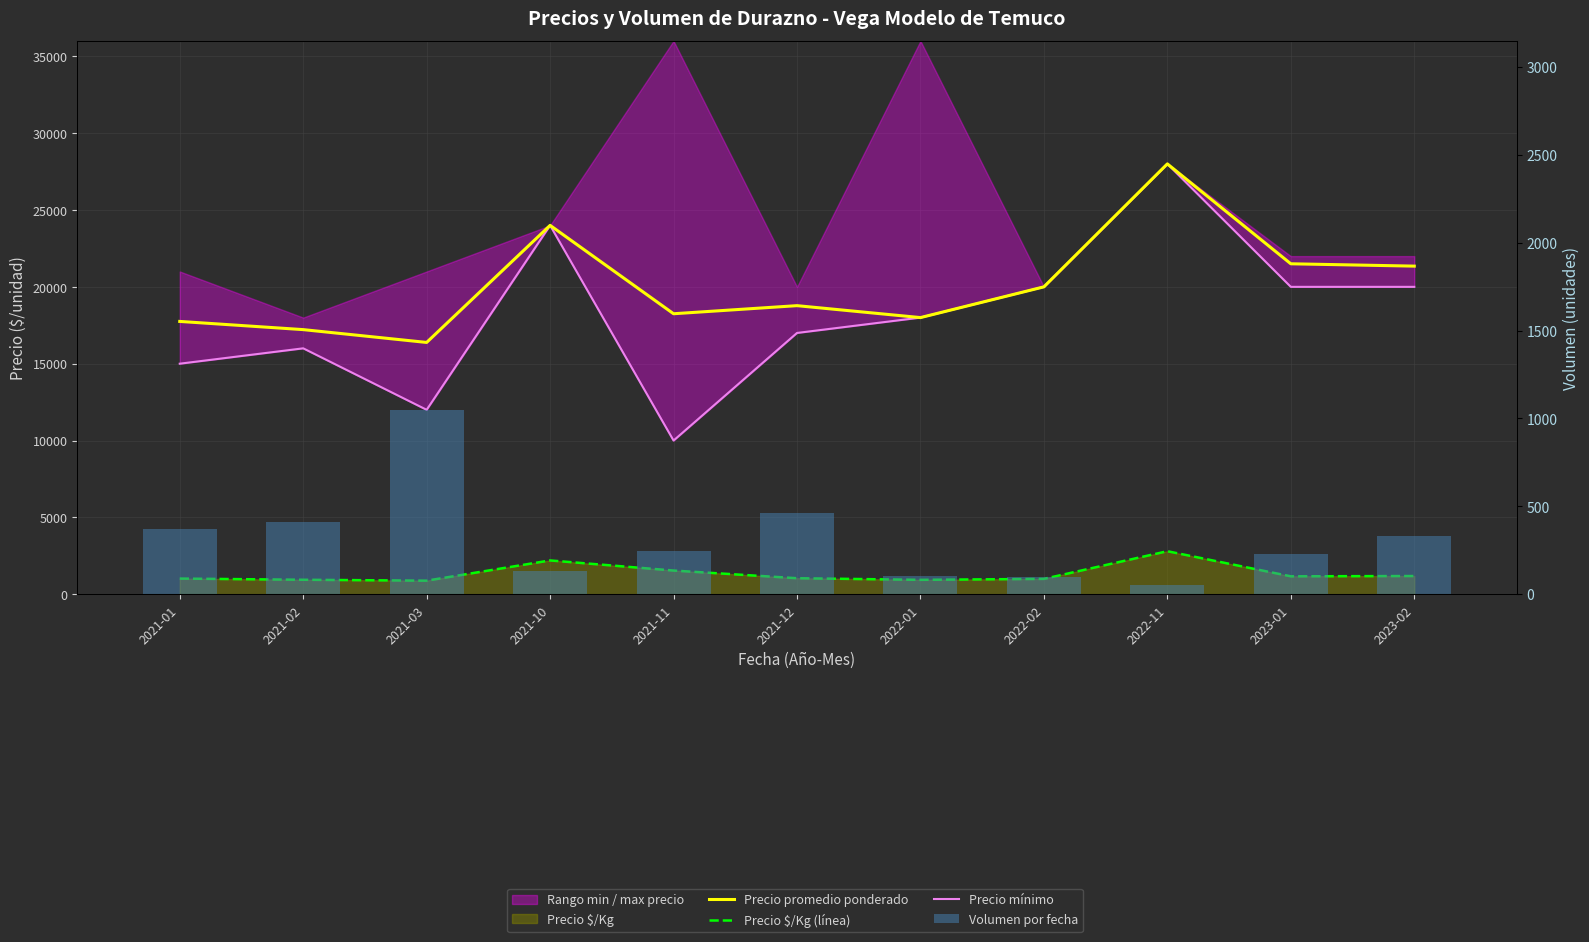

How many distinct data groups are displayed?

4